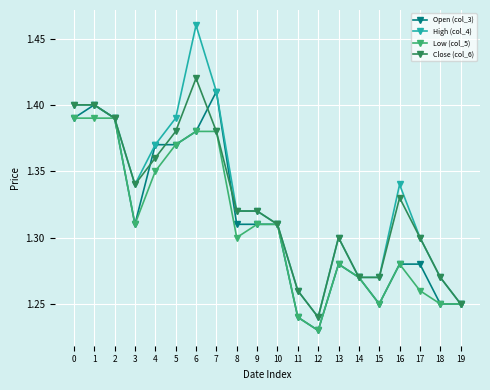

Count the Close (col_6) values in the range 1 to 2.

20